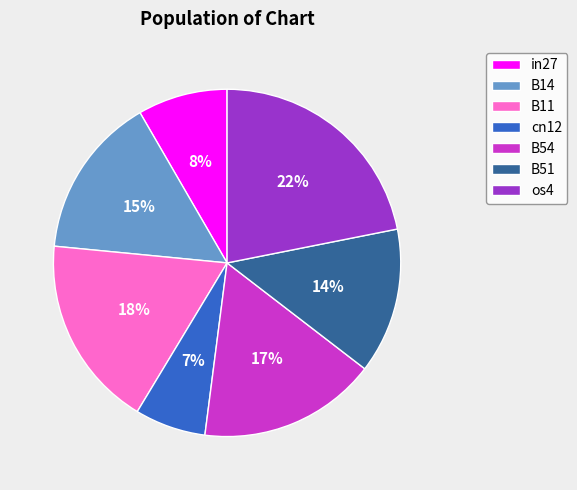

How many segments does this pie chart have?

7